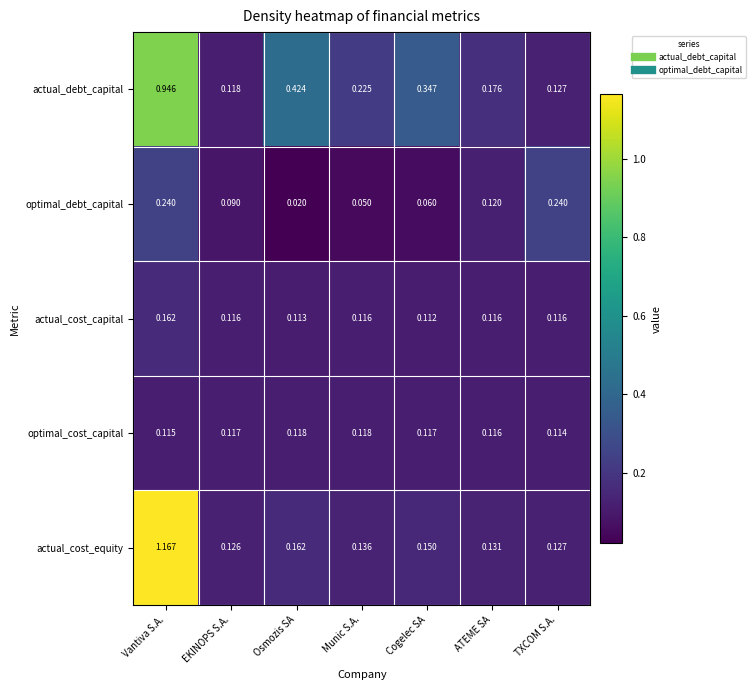

At which category is the sum across all series the highest?

Vantiva S.A.